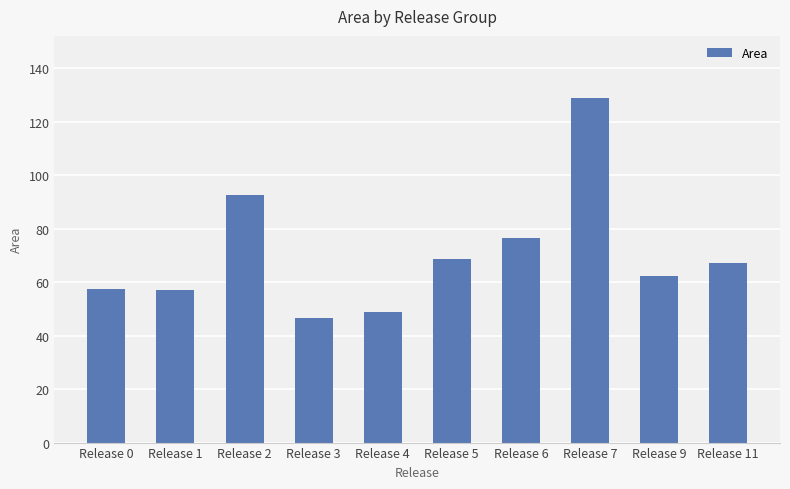

What is the smallest value displayed?

46.8